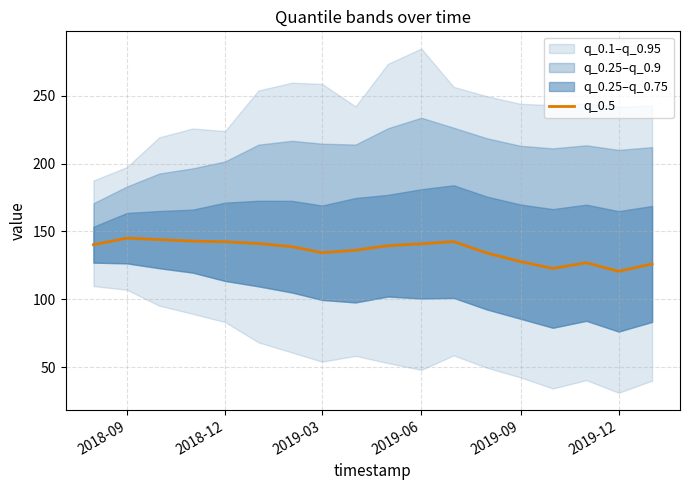

Is it true that q_0.5 equals 206.6 at 2018-12?

False